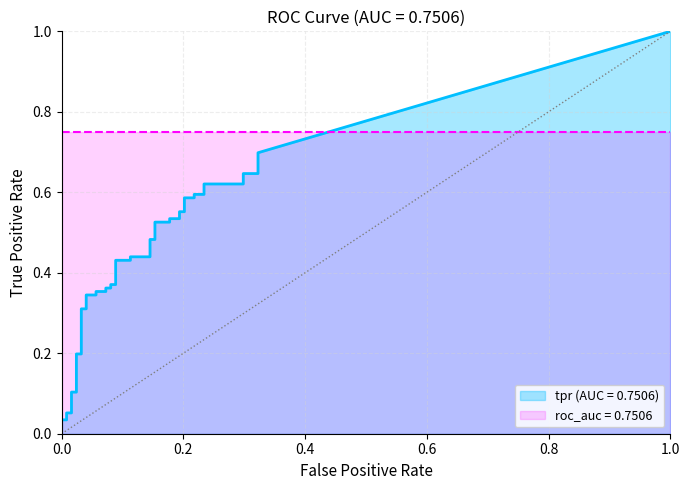

The value of tpr at 8 is 0.3. True or false?

False